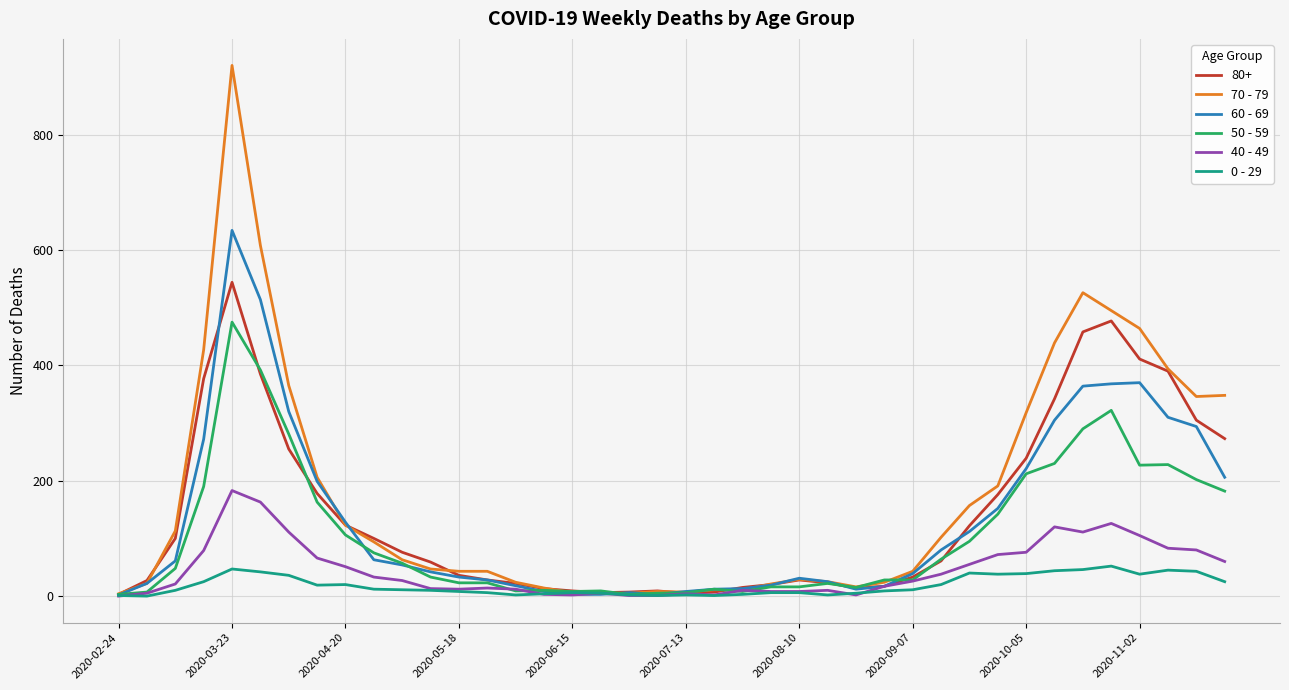

Which series has the largest range (max minus min)?

70 - 79